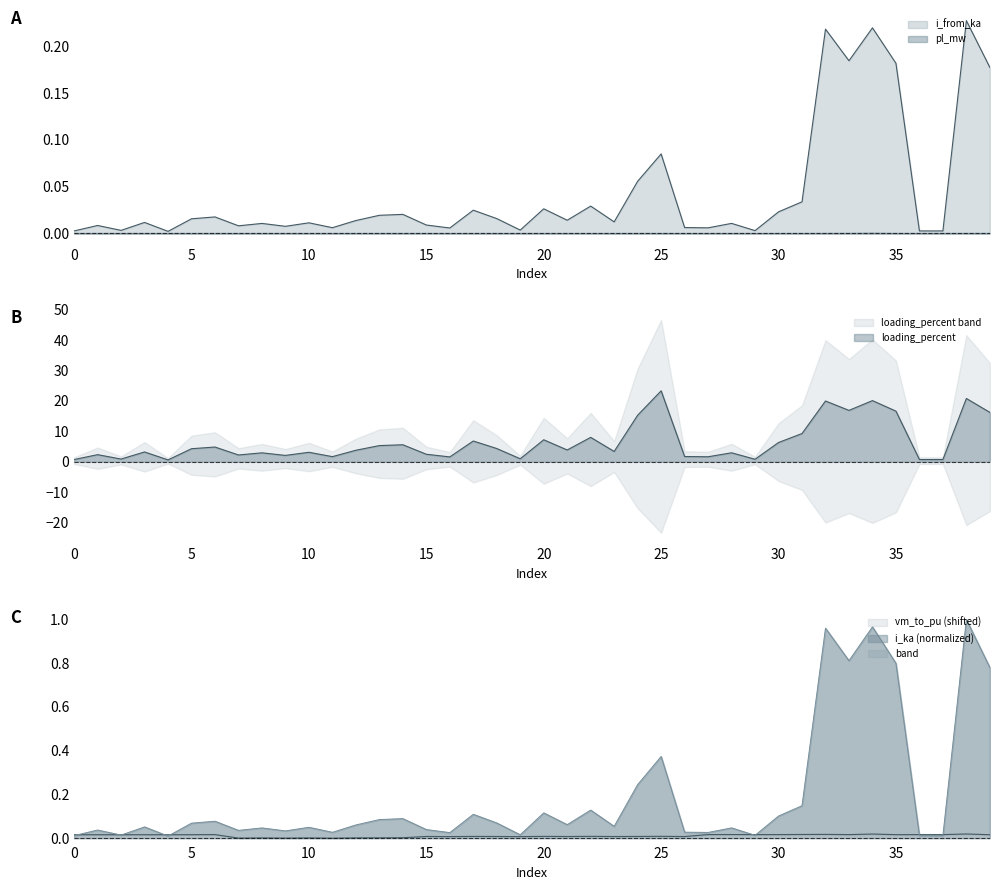

Reading right to left, list all the values displayed in this chart.

pl_mw: 0.0	0.0	0.0	0.0	0.0	0.0	0.0	0.0	0.0	0.0	0.0	0.0	0.0	0.0	0.0	0.0	0.0	0.0	0.0	0.0	0.0	0.0	0.0	0.0	0.0	0.0	0.0	0.0	0.0	0.0	0.0	0.0	0.0	0.0	0.0	0.0	0.0	0.0	0.0	0.0
i_from_ka: 0.2	0.2	0.0	0.0	0.2	0.2	0.2	0.2	0.0	0.0	0.0	0.0	0.0	0.0	0.1	0.1	0.0	0.0	0.0	0.0	0.0	0.0	0.0	0.0	0.0	0.0	0.0	0.0	0.0	0.0	0.0	0.0	0.0	0.0	0.0	0.0	0.0	0.0	0.0	0.0
i_ka: 0.8	1.0	0.0	0.0	0.8	1.0	0.8	1.0	0.1	0.1	0.0	0.0	0.0	0.0	0.4	0.2	0.1	0.1	0.1	0.1	0.0	0.1	0.1	0.0	0.0	0.1	0.1	0.1	0.0	0.0	0.0	0.0	0.0	0.1	0.1	0.0	0.1	0.0	0.0	0.0
loading_percent: 16.2	20.8	0.7	0.7	16.6	20.1	16.9	20.0	9.3	6.3	0.8	2.9	1.6	1.7	23.3	15.3	3.4	8.0	3.9	7.2	1.0	4.4	6.8	1.6	2.5	5.6	5.3	3.8	1.7	3.1	2.1	2.9	2.2	4.8	4.3	0.6	3.2	0.9	2.3	0.7
vm_to_pu: 0.0	0.0	0.0	0.0	0.0	0.0	0.0	0.0	0.0	0.0	0.0	0.0	0.0	0.0	0.0	0.0	0.0	0.0	0.0	0.0	0.0	0.0	0.0	0.0	0.0	0.0	0.0	0.0	0.0	0.0	0.0	0.0	0.0	0.0	0.0	0.0	0.0	0.0	0.0	0.0